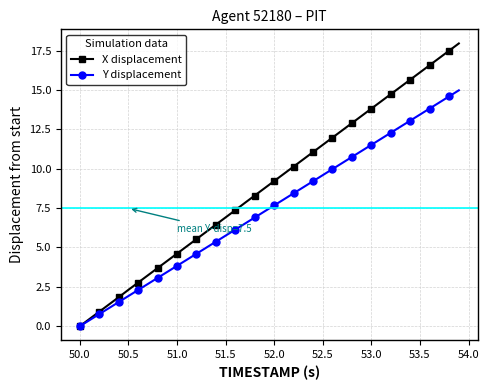

Which series has the largest total across all categories?

X displacement